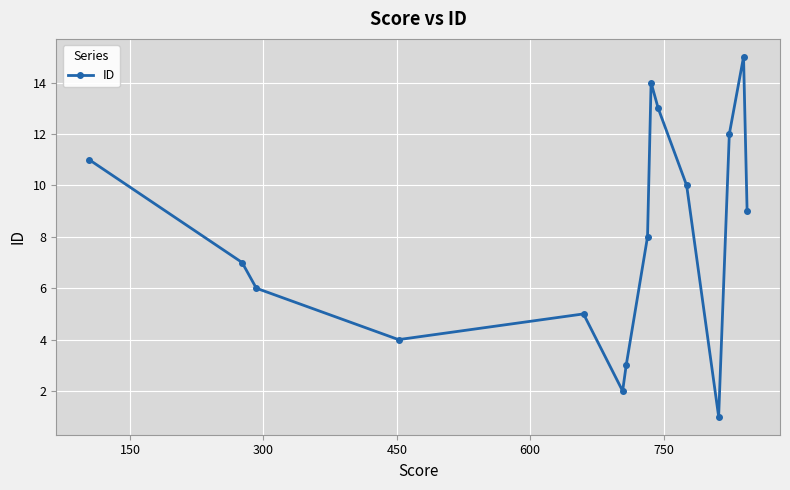

What is the greatest value displayed?

15